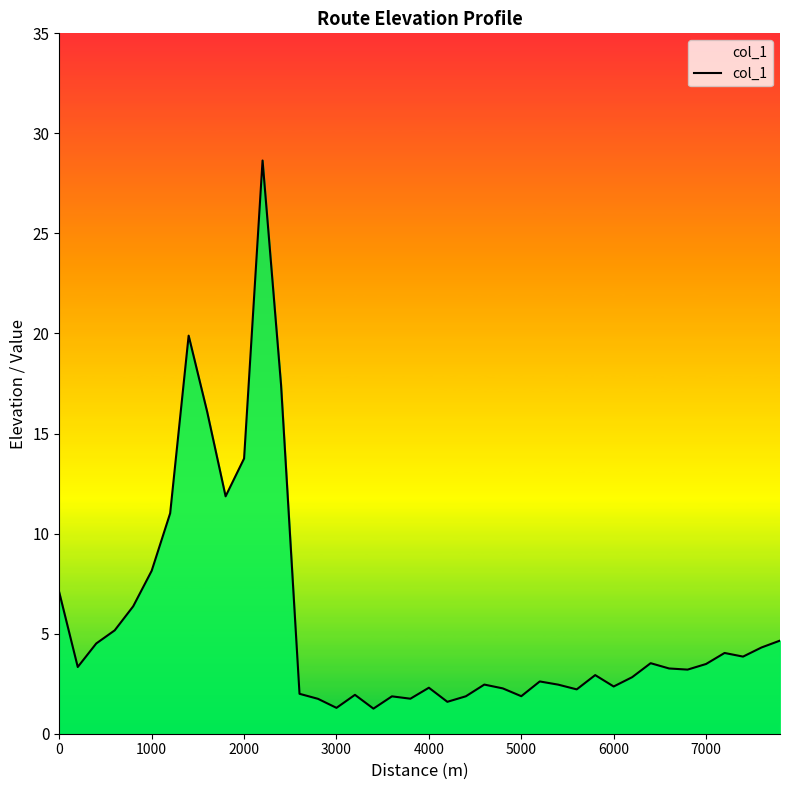

What is the maximum value shown in the chart?

28.6